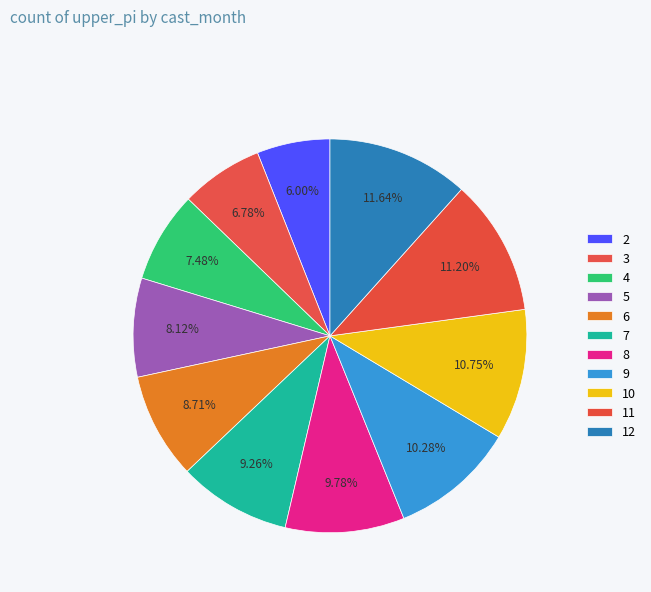

How many slices are in this pie chart?

11